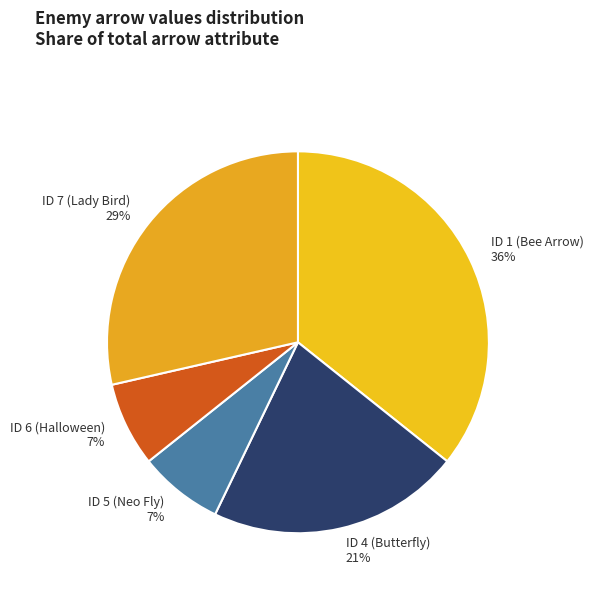

How many slices are in this pie chart?

5